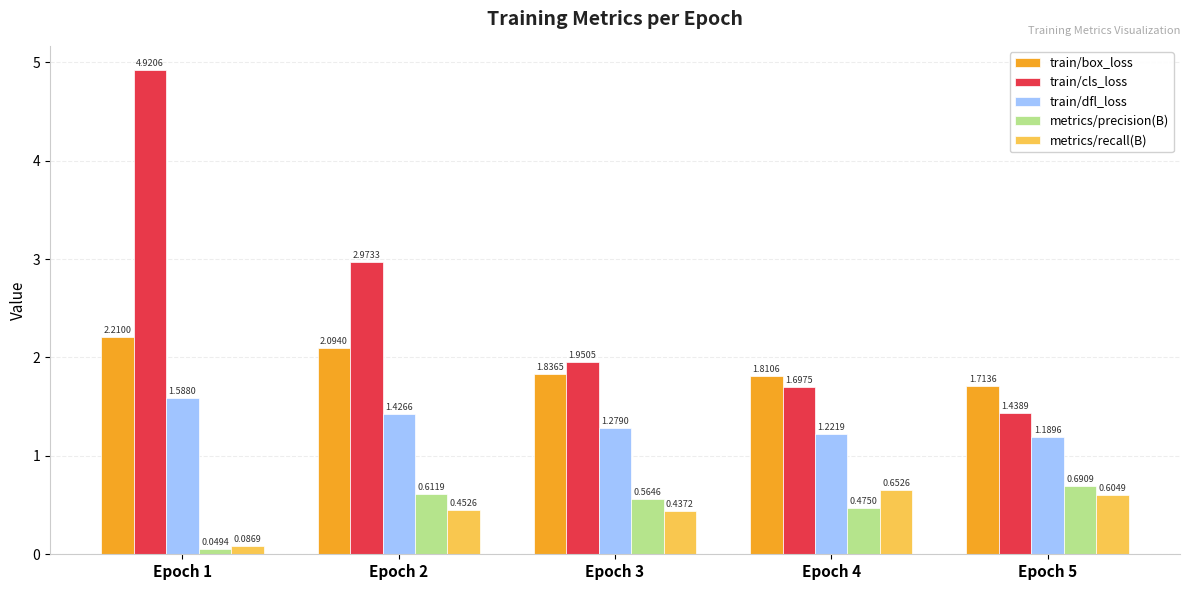

Does the chart contain stacked bars?

No